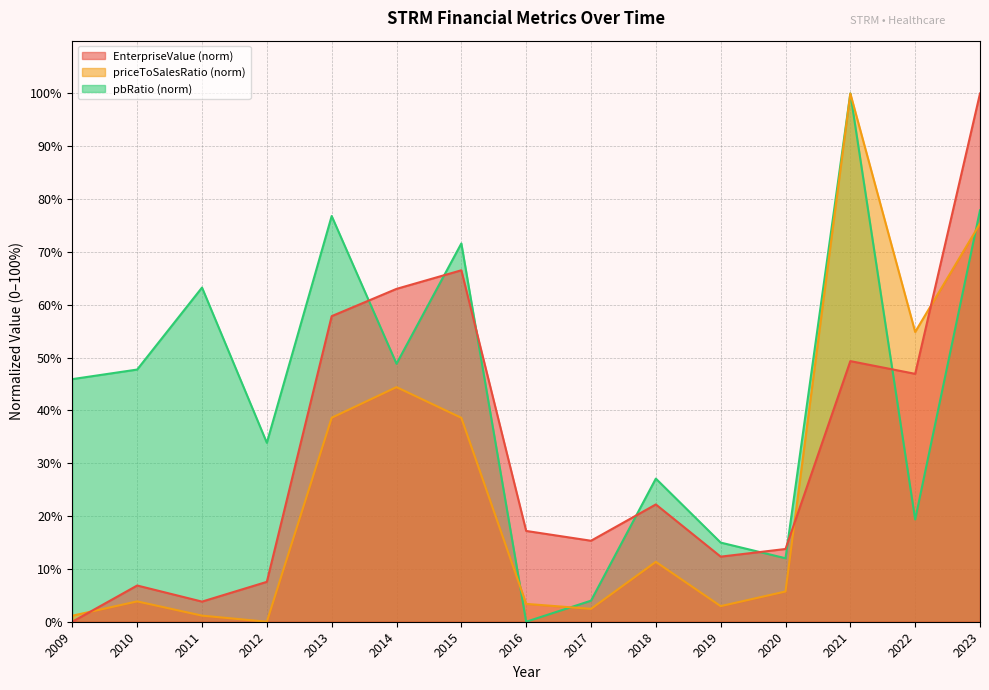

True or false: pbRatio has a value of 9.2 at 2019.

False